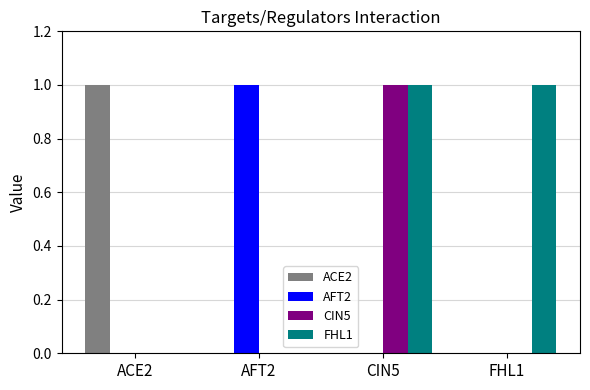

Which series has the largest total across all categories?

FHL1